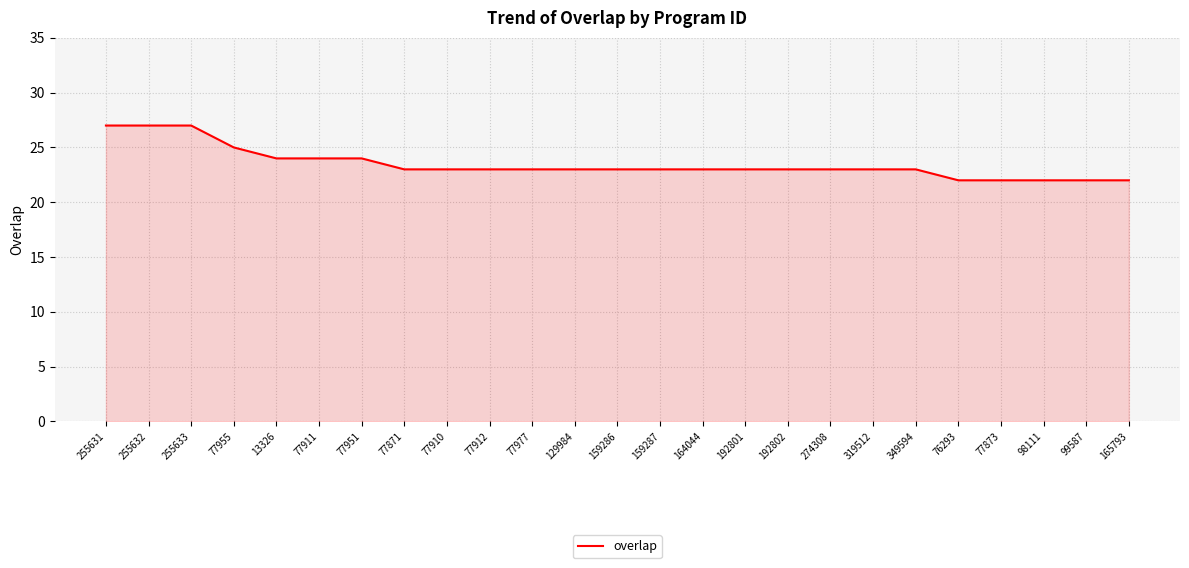

Is it true that the value at 192802 is 23?

True